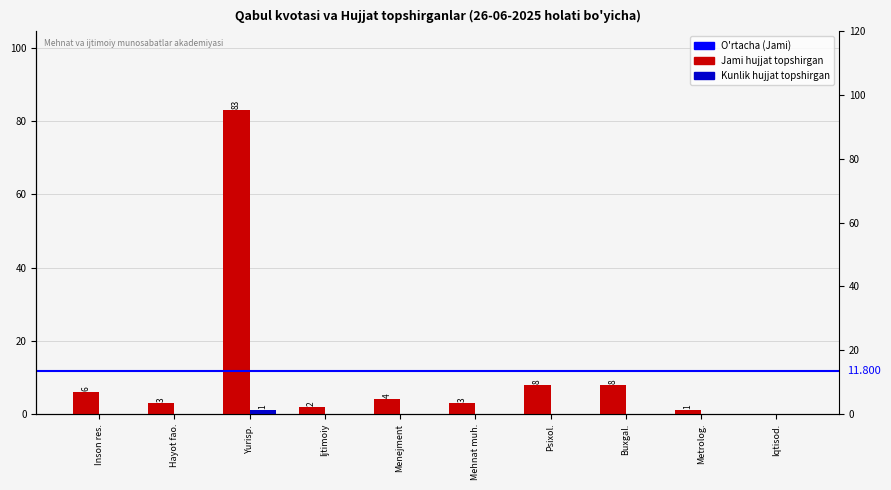

At which category is the sum across all series the highest?

Yurisp.